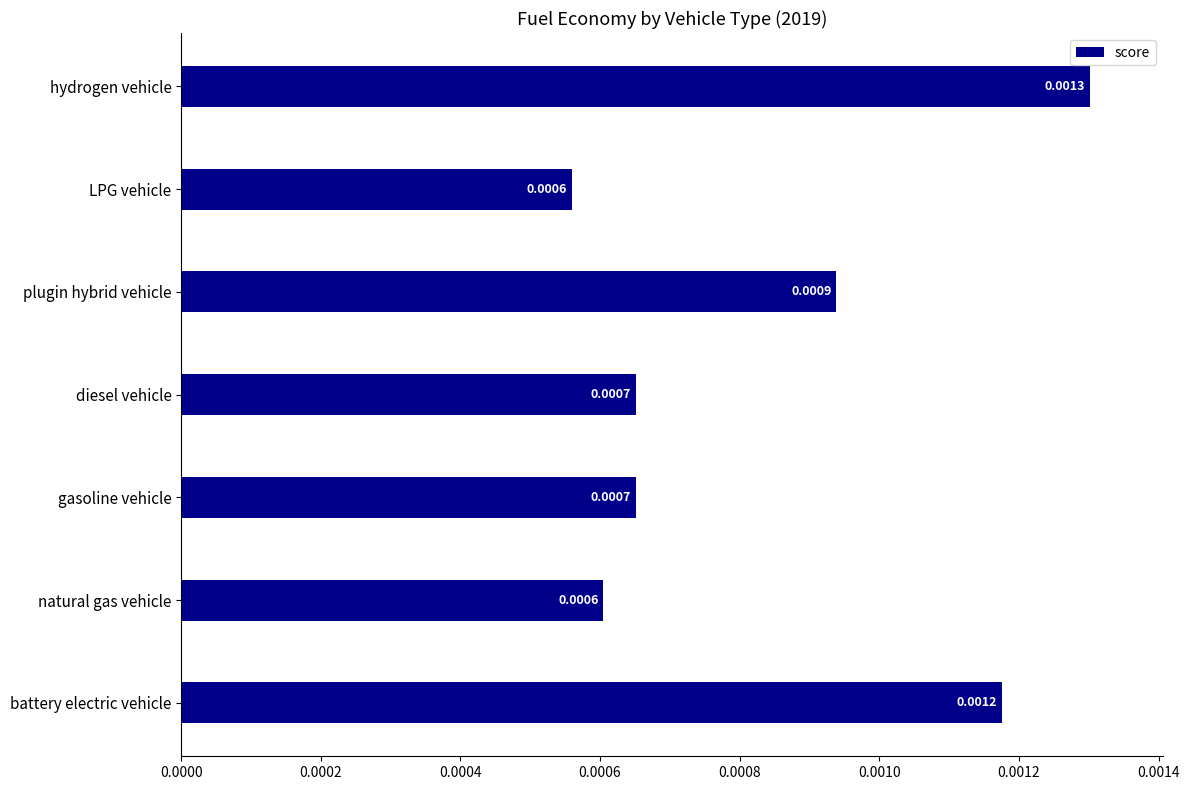

Are the bars horizontal?

Yes